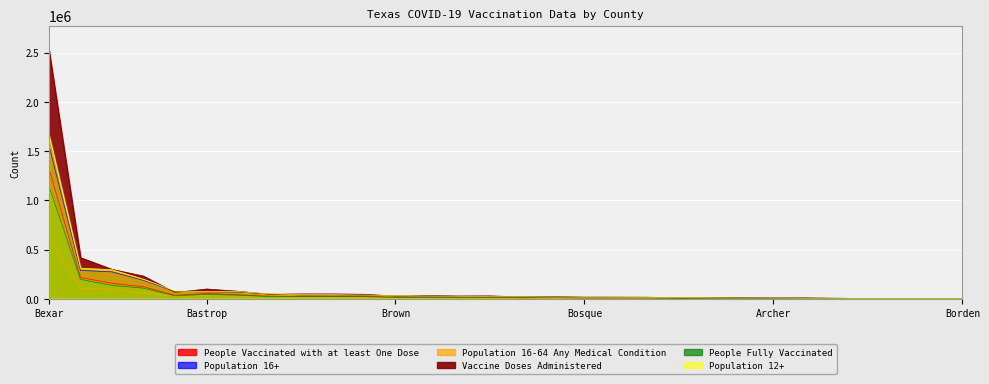

The Population 12+ series shows 15888 at Burleson. True or false?

True